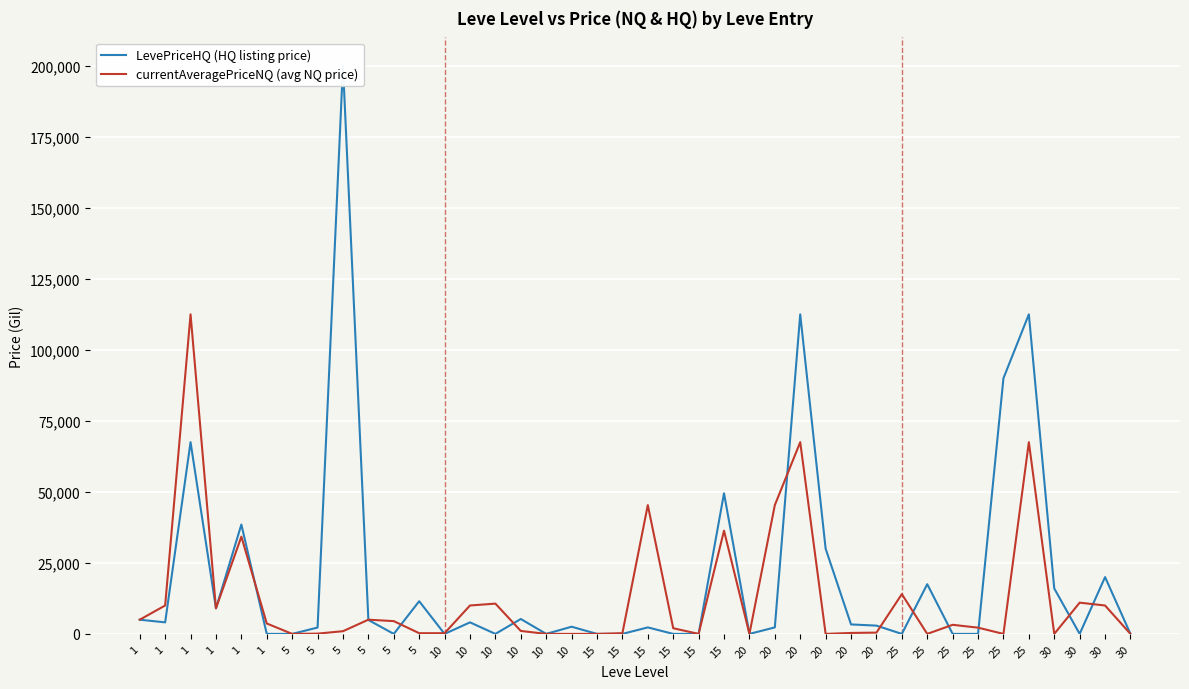

At which category does currentAveragePriceNQ (avg NQ price) reach its first local peak?

1